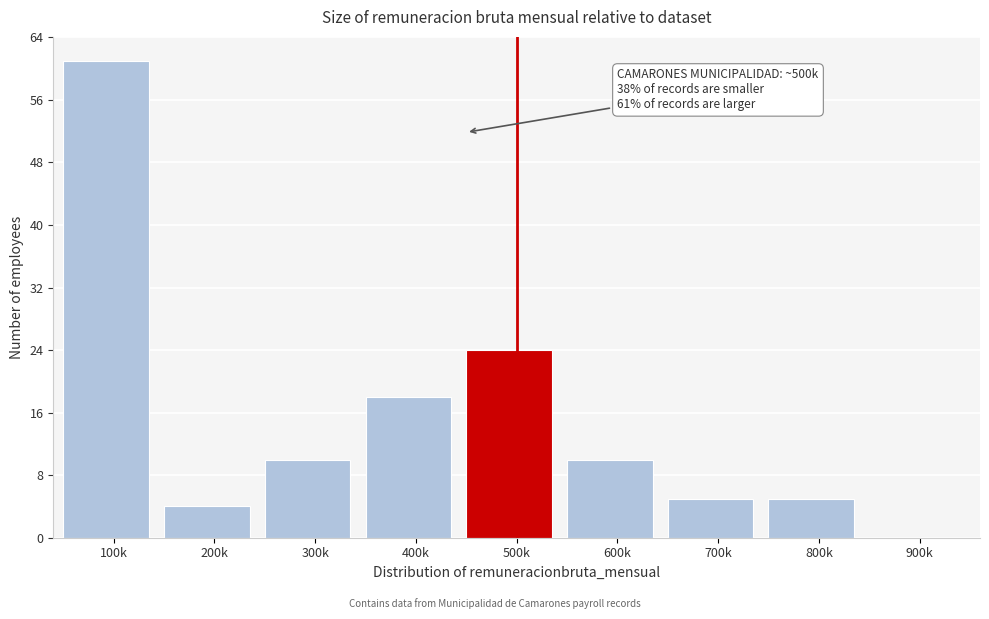

Reading right to left, transcribe all the data shown in this chart.

900k=0	800k=5	700k=5	600k=10	500k=24	400k=18	300k=10	200k=4	100k=61